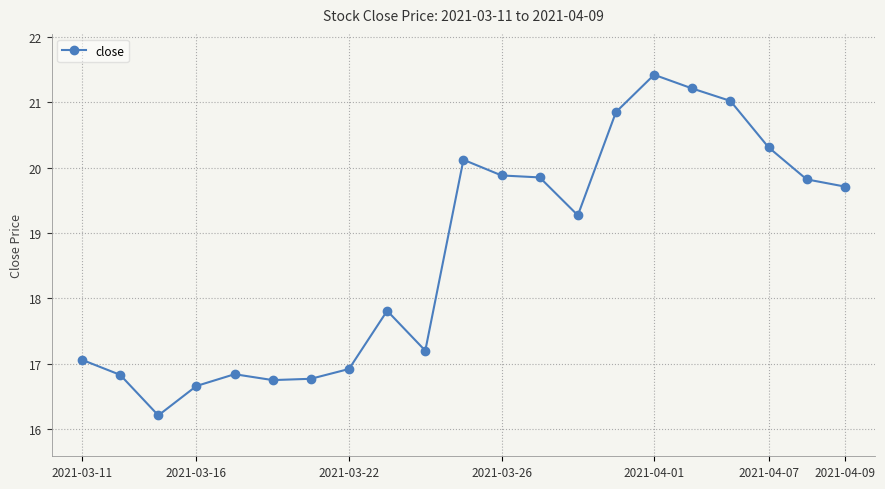

What is the value of the 3rd point from the left?

16.2